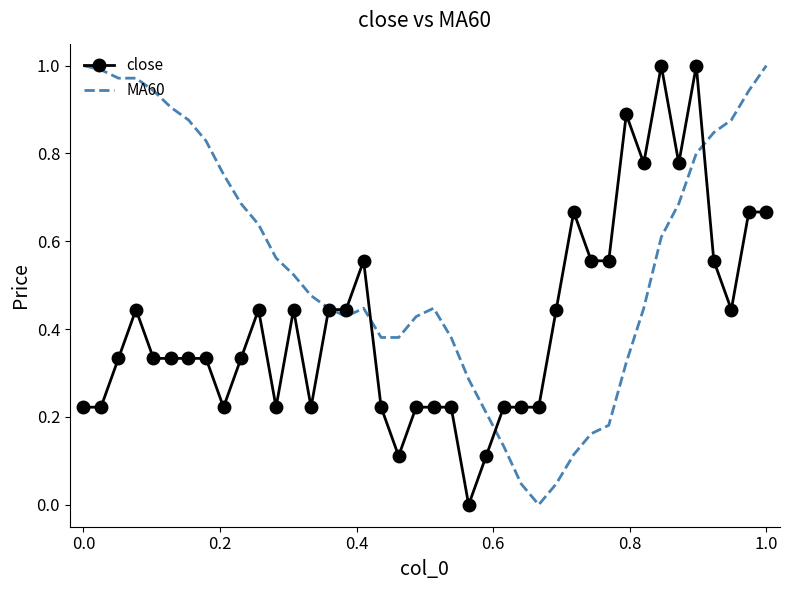

List the series in order of their overall mean, lowest first.

close, MA60